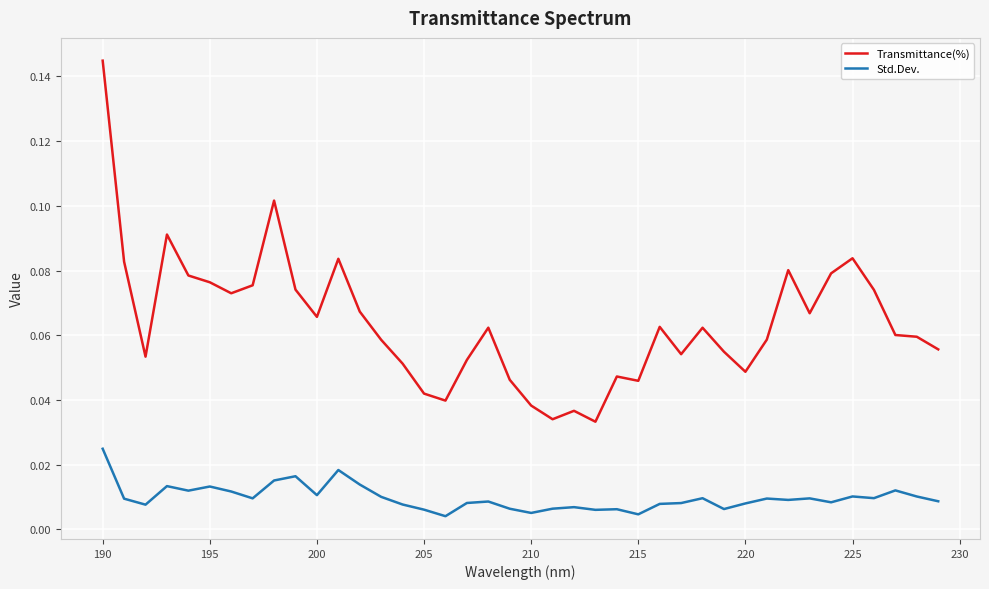

List the series in order of their peak value, highest first.

Transmittance(%), Std.Dev.